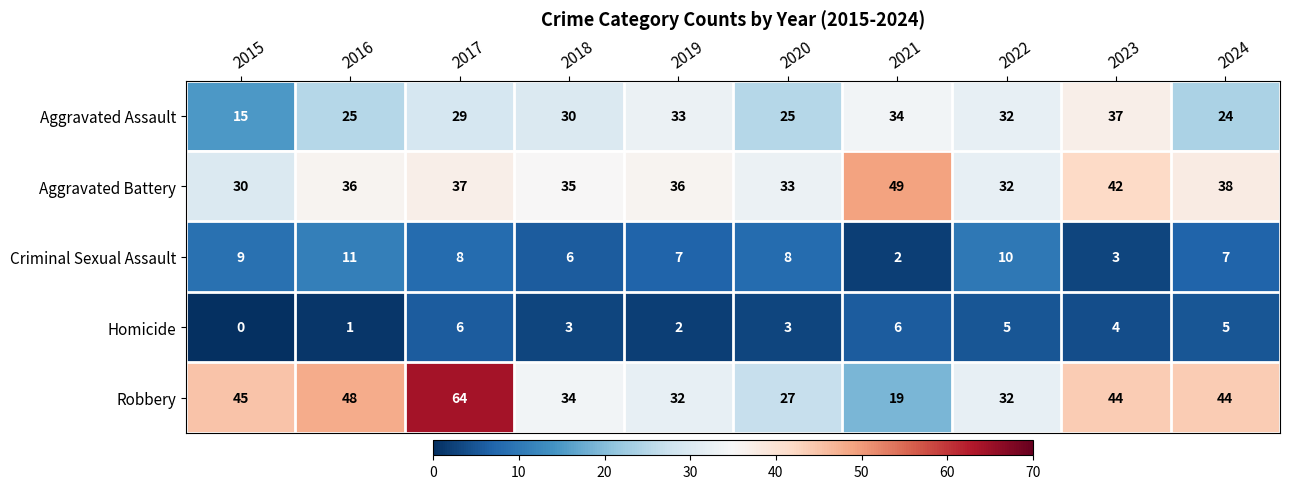

How many categories are shown in the chart?

10